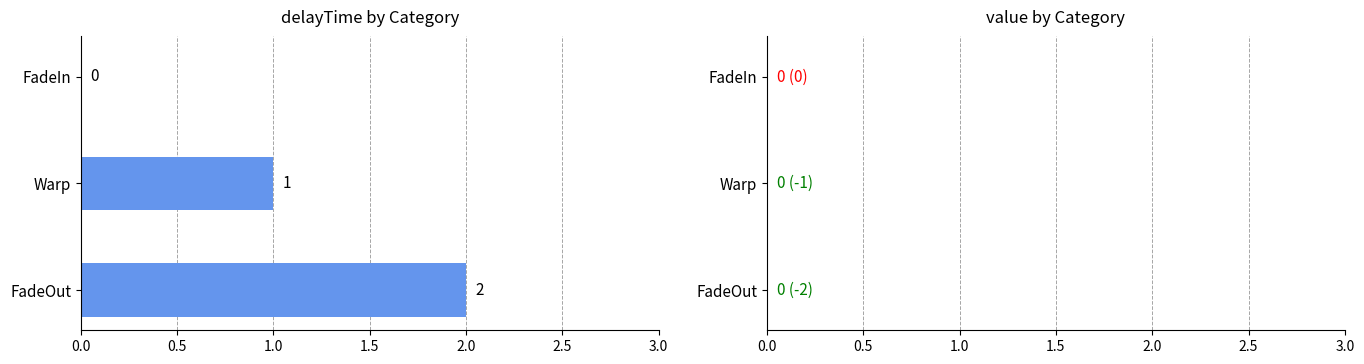

The chart shows a value of 0 at FadeIn. True or false?

True